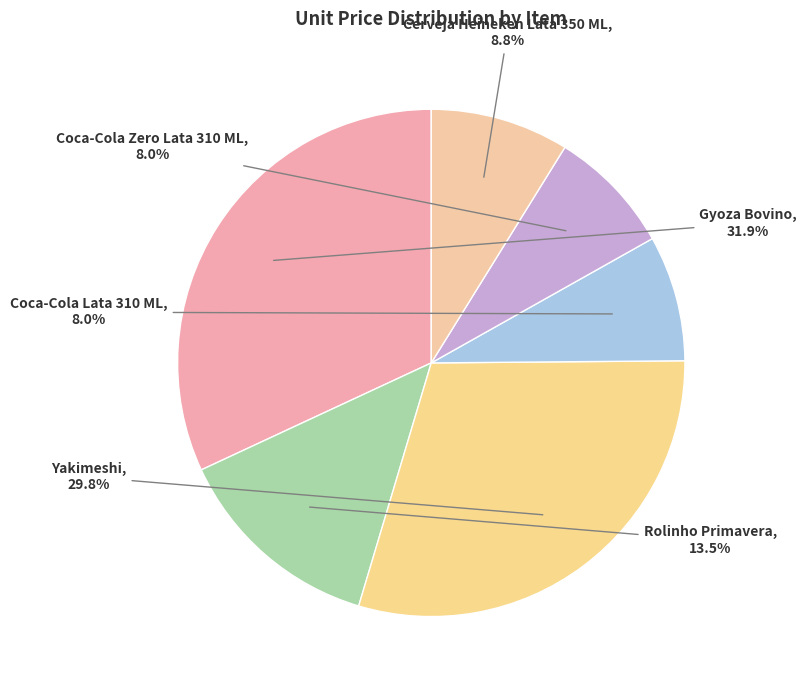

How many slices are in this pie chart?

6